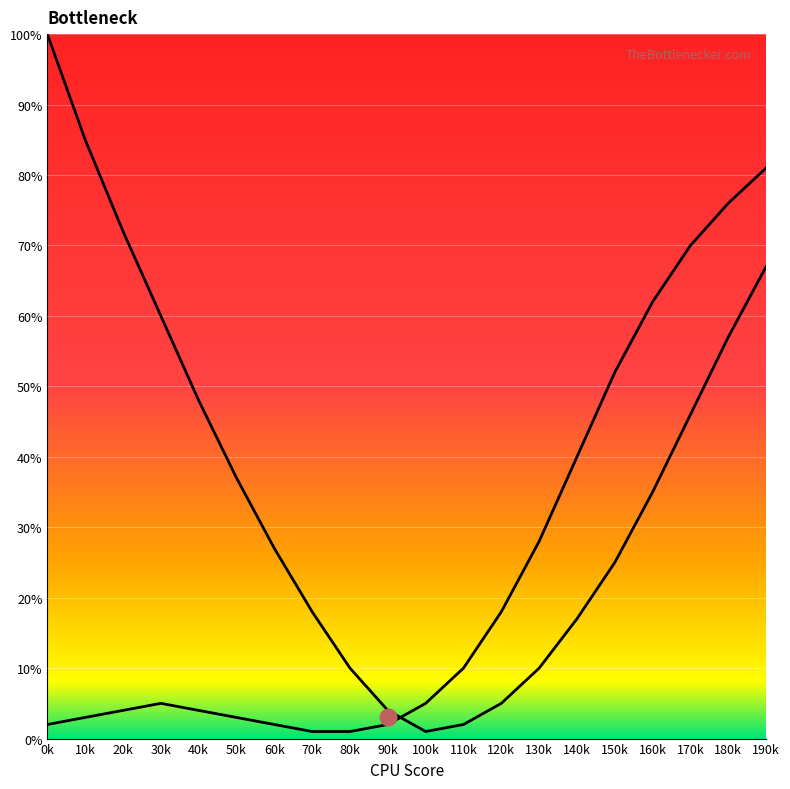

How many lines are shown in the chart?

2